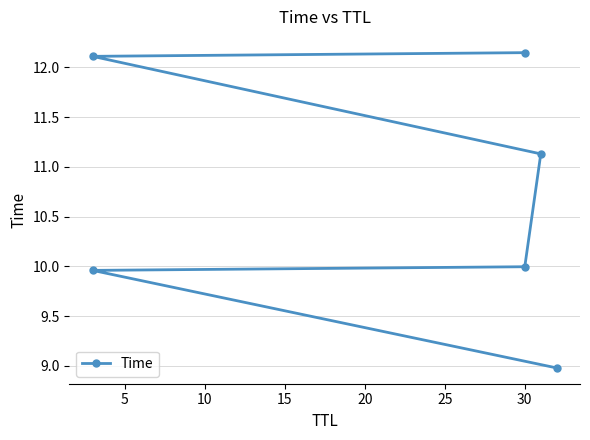

How many distinct data groups are displayed?

1